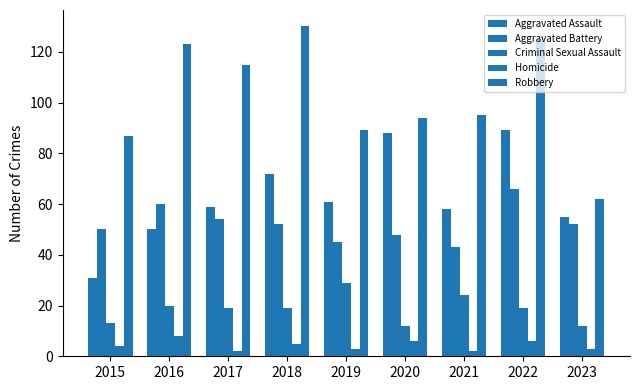

True or false: Homicide has a value of 4 at 2015.

True